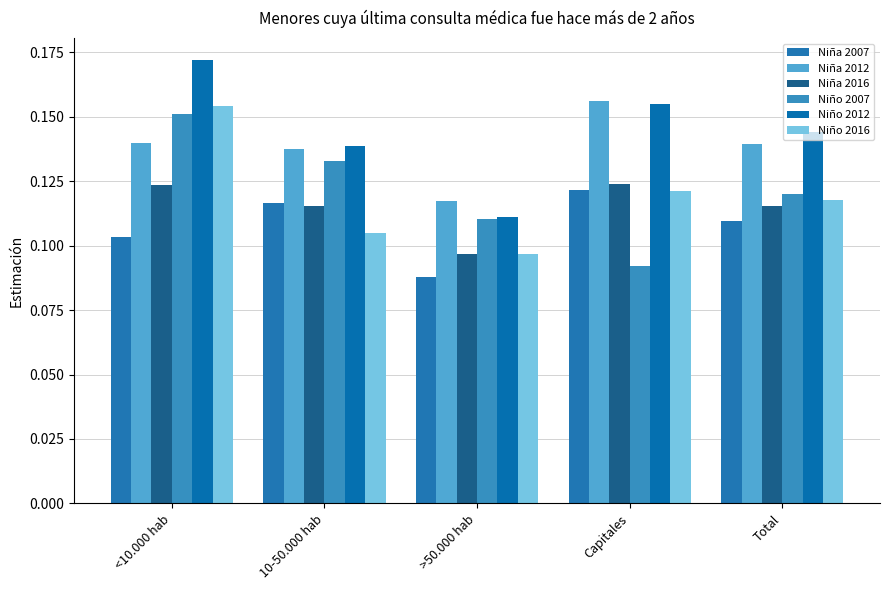

List the labels in order of Niña 2016 value, smallest first.

>50.000 hab, 10-50.000 hab, Total, <10.000 hab, Capitales